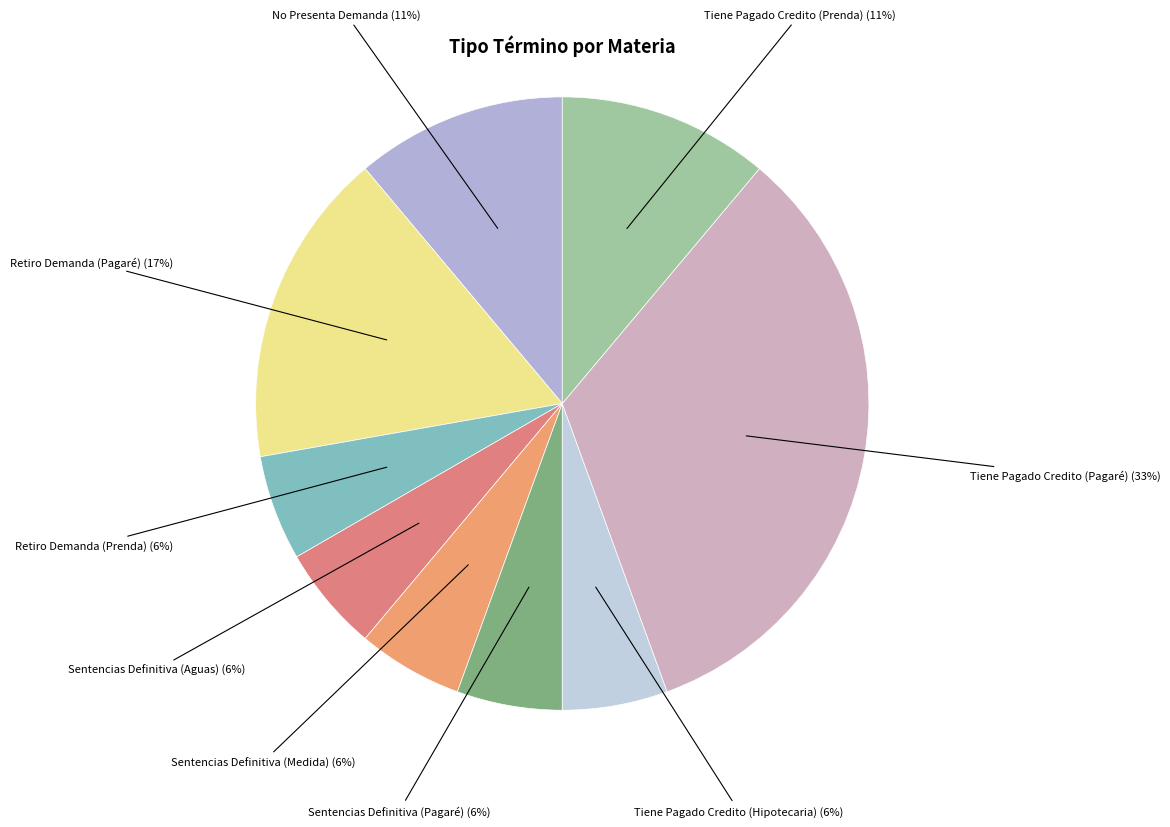

How many slices are in this pie chart?

9